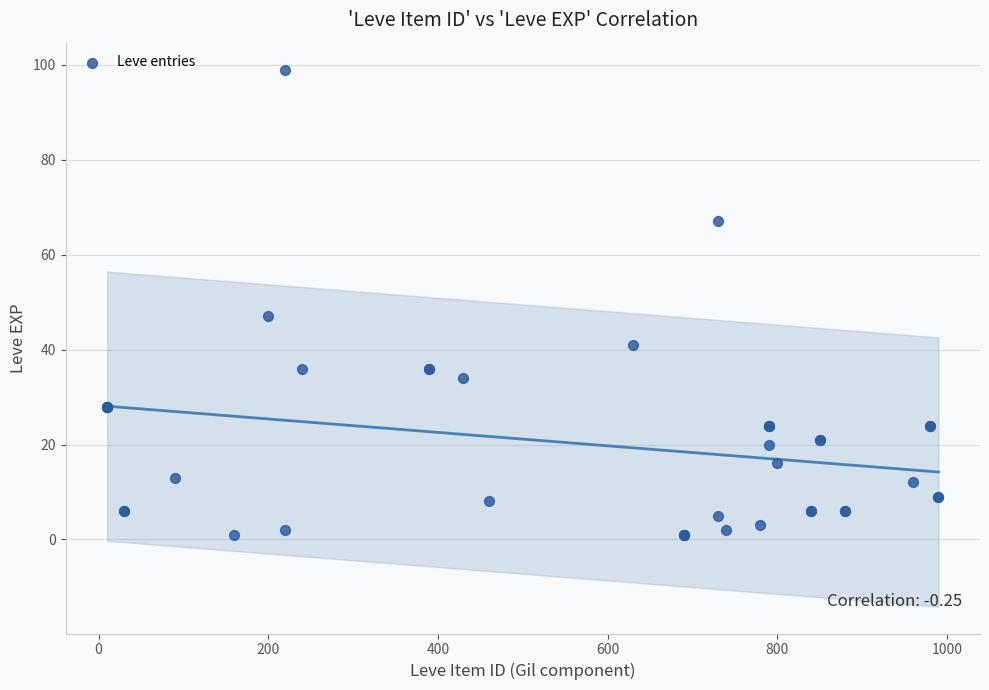

What Y value in the scatter plot is closest to 50?

47